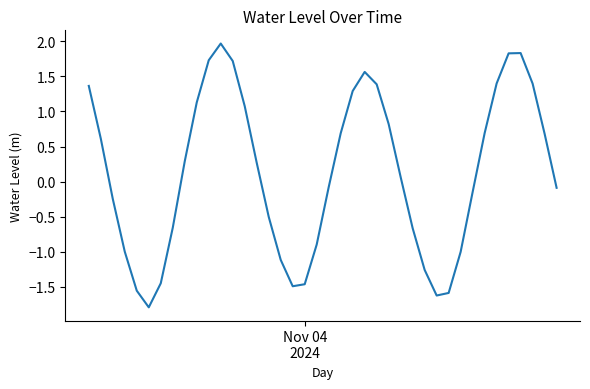

What is the difference between the maximum and minimum values?

3.8